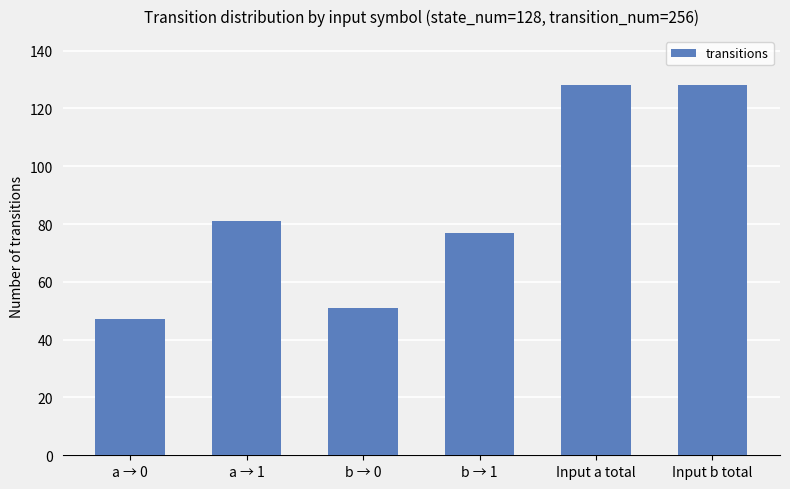

What is the average value?

85